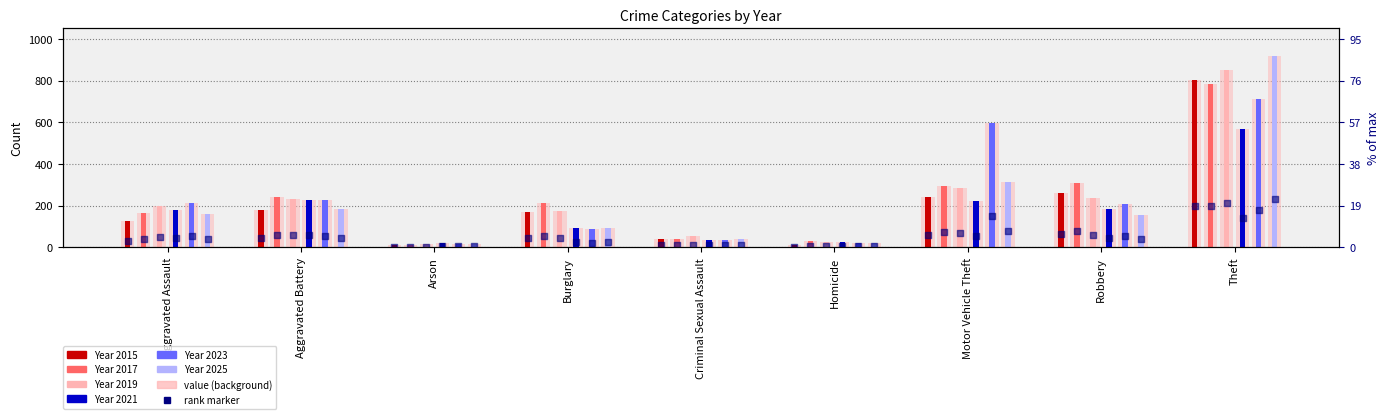

What are all the series names shown in the legend?

2015, 2017, 2019, 2021, 2023, 2025